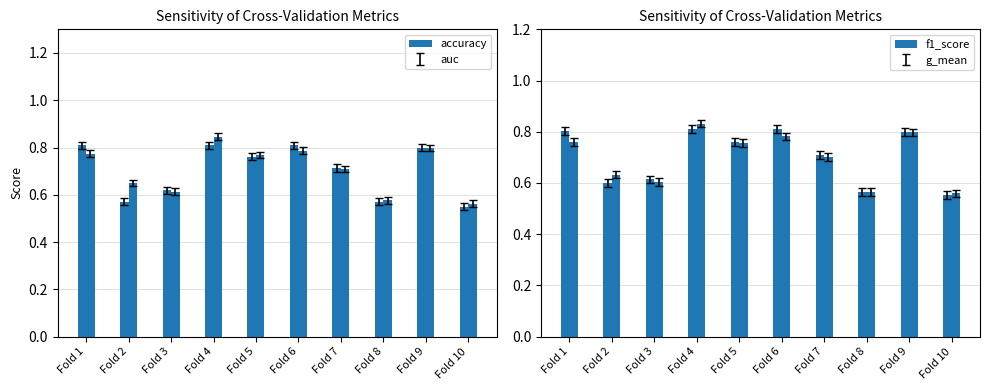

What is the highest value of the g_mean series?

0.8